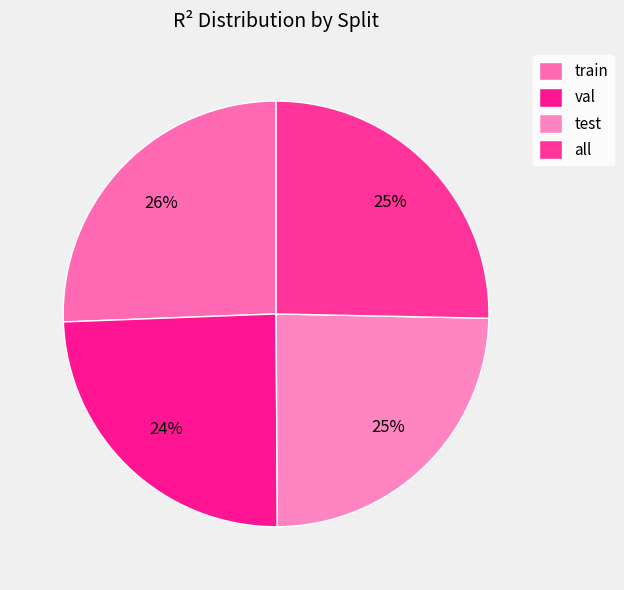

How many segments does this pie chart have?

4